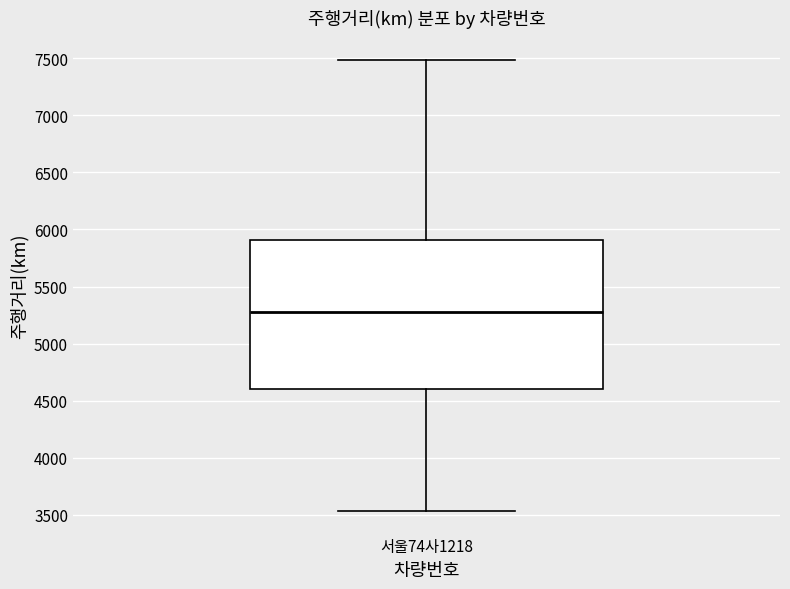

Transcribe this box plot: give where the median line is, the range the box spans, and where the two whiskers end, as read against the y-axis. The values are not printed on the chart, so give them approximately, as read against the axis.

median 5250, box 4600 to 5900, whiskers 3550 to 7500